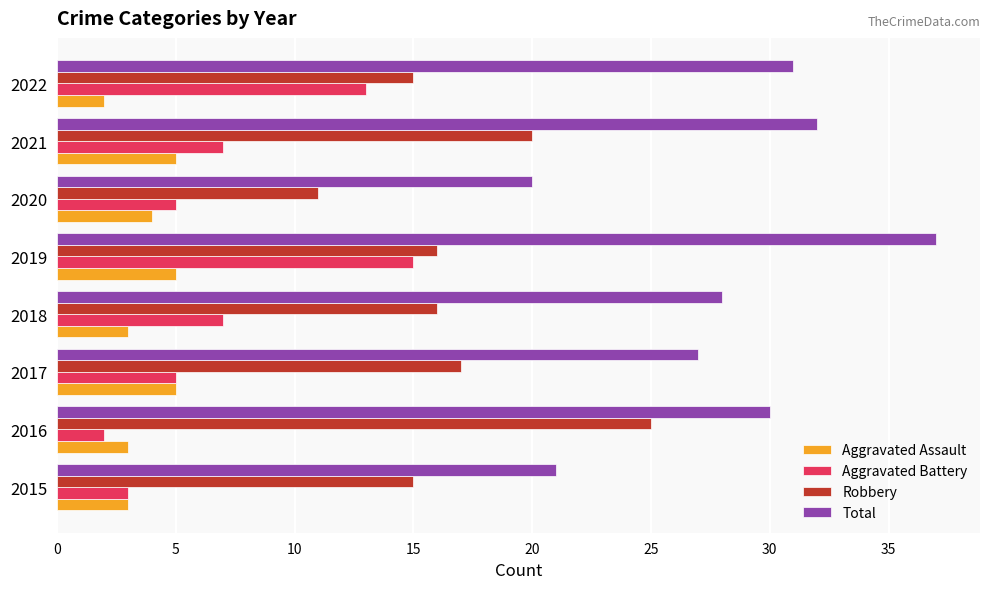

What is the maximum value for Aggravated Battery?

15